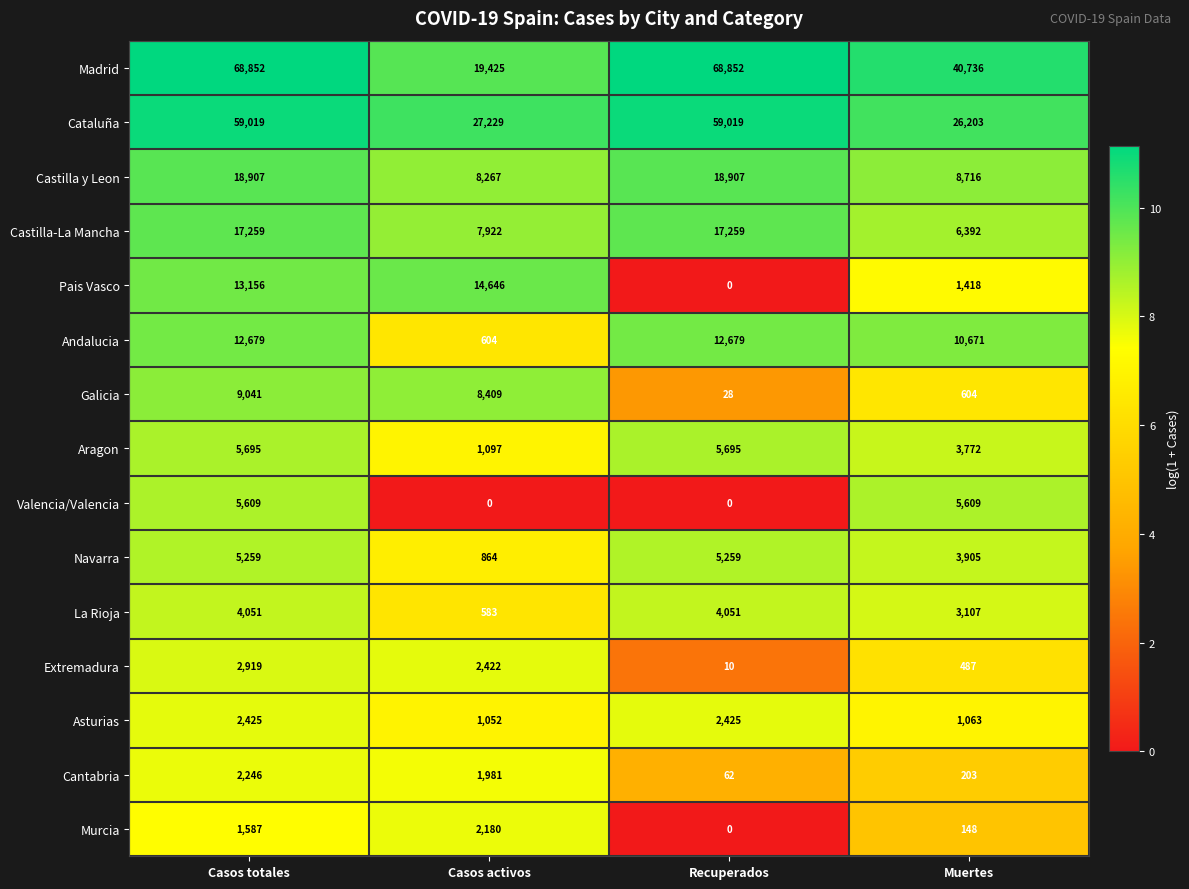

At which category is the sum across all series the highest?

Casos totales